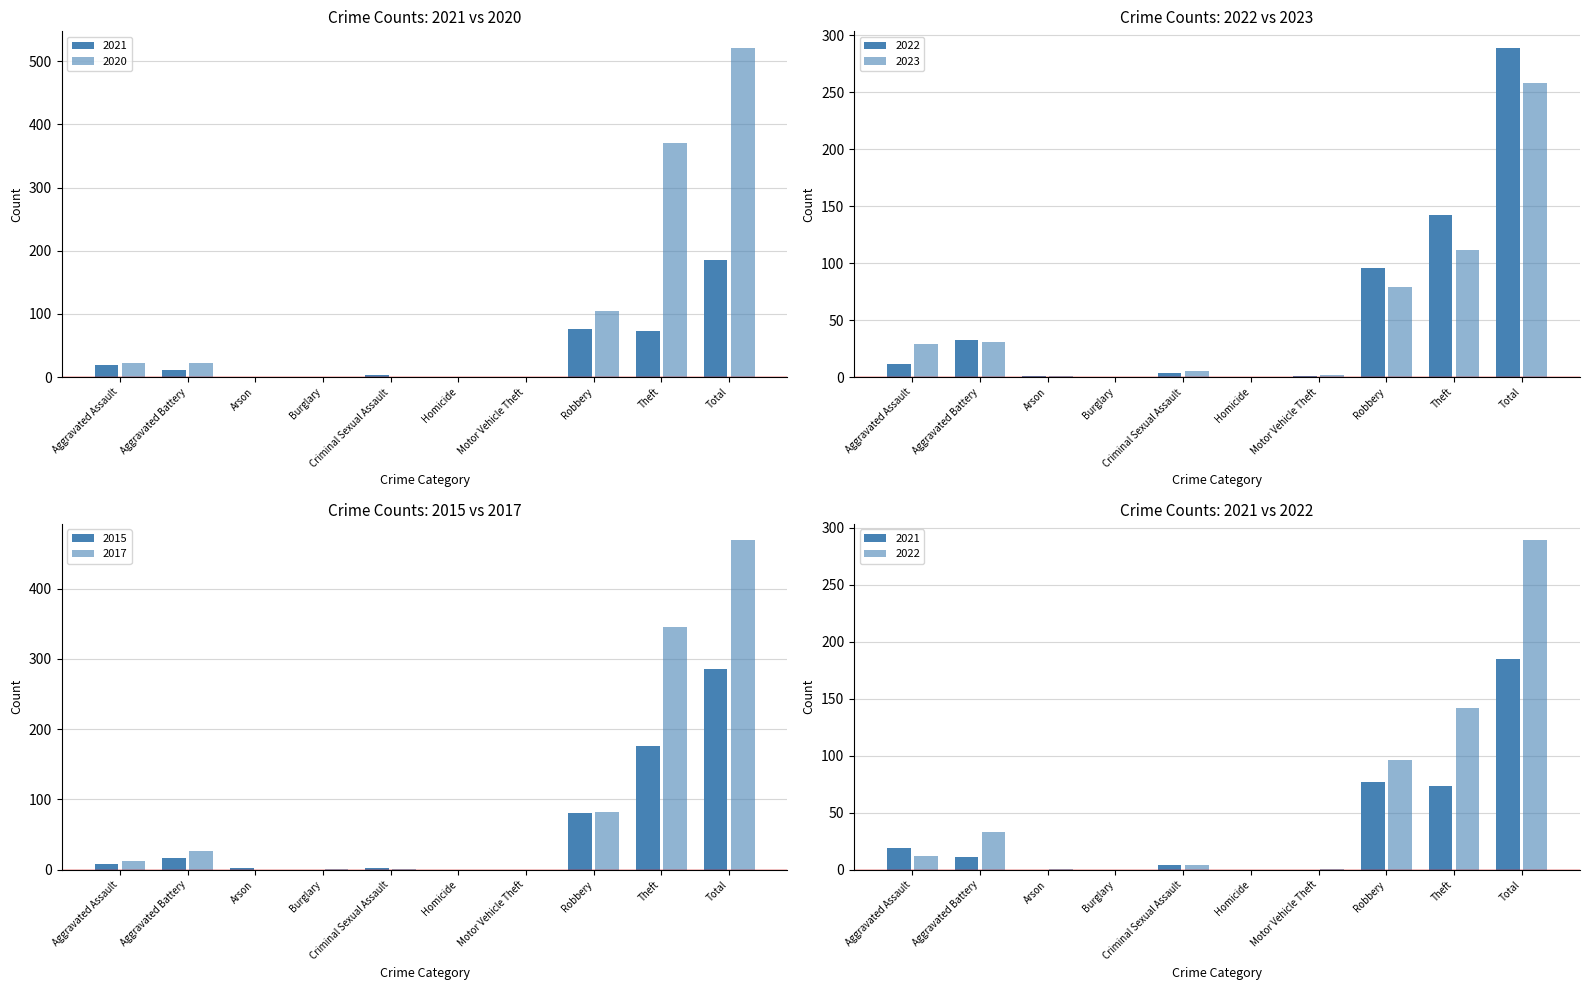

Reading right to left, transcribe all the data shown in this chart.

2021: 185	73	77	0	0	4	0	0	11	19
2020: 521	370	105	0	0	0	0	0	23	23
2022: 289	142	96	1	0	4	0	1	33	12
2023: 258	112	79	2	0	5	0	1	31	29
2015: 286	176	81	0	0	2	0	2	17	8
2017: 469	346	82	0	0	1	1	0	27	12